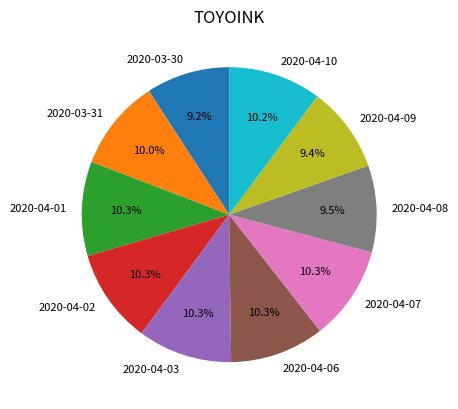

Does 2020-04-08 account for over 50% of the chart?

No